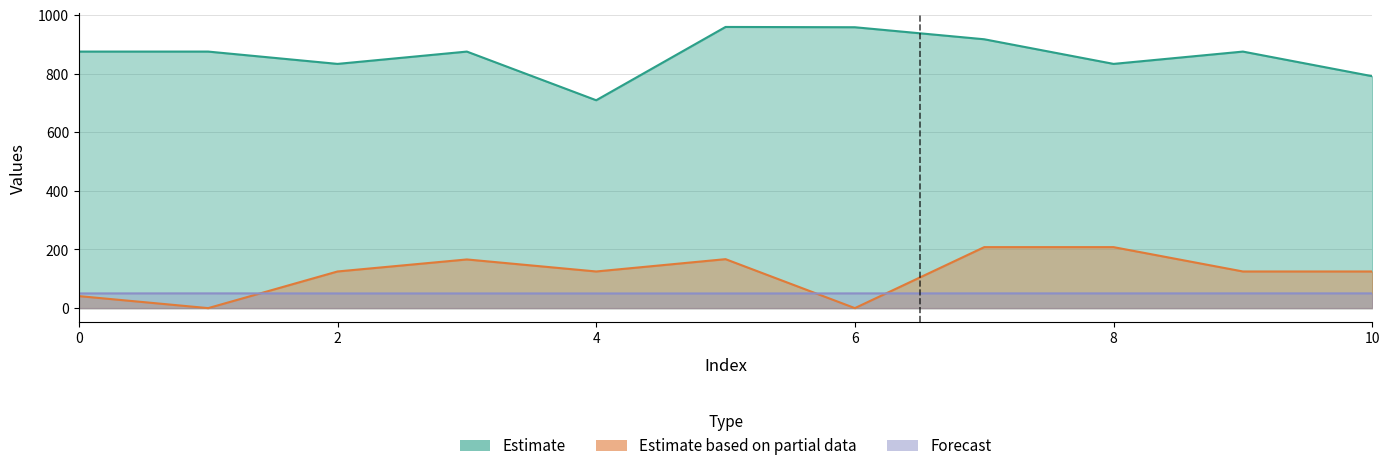

What value does the col_2 series have at 6?

958.0